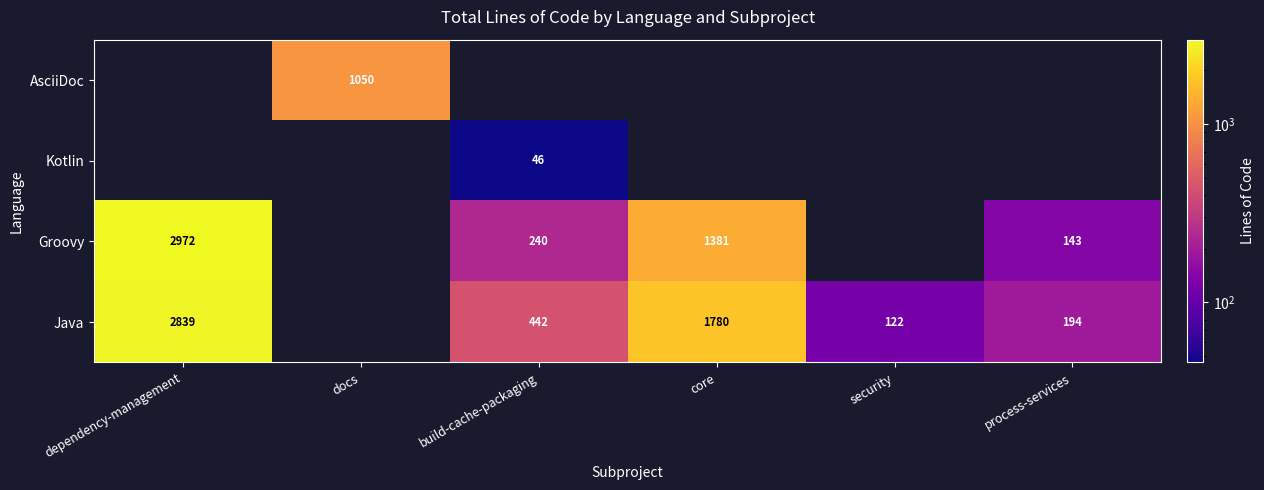

The Kotlin series shows 13 at build-cache-packaging. True or false?

False